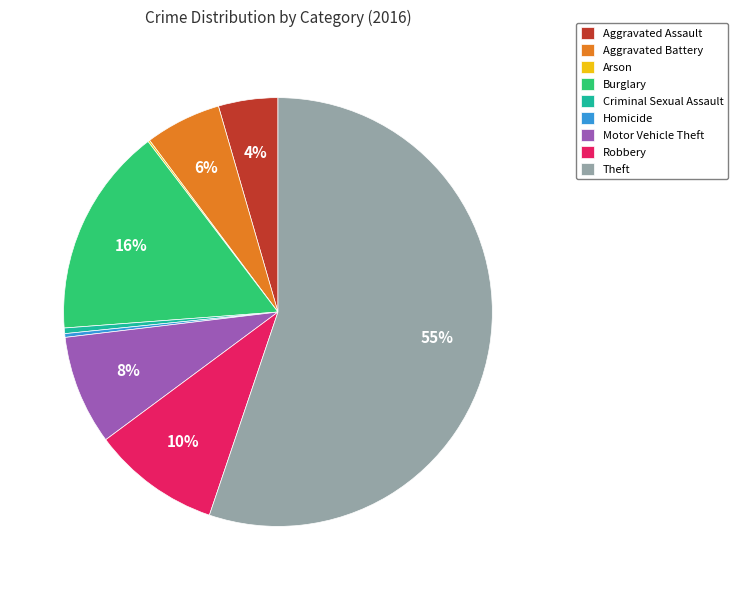

To the nearest percent, what is the average slice percentage?

11%